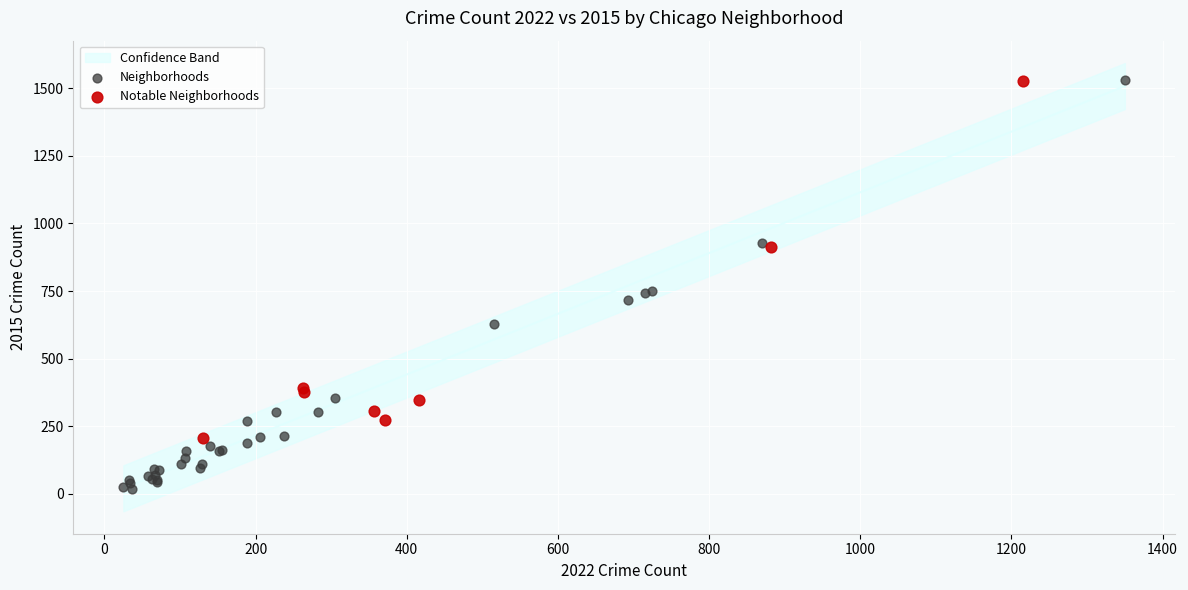

Which series has the widest spread of Y values?

Neighborhoods